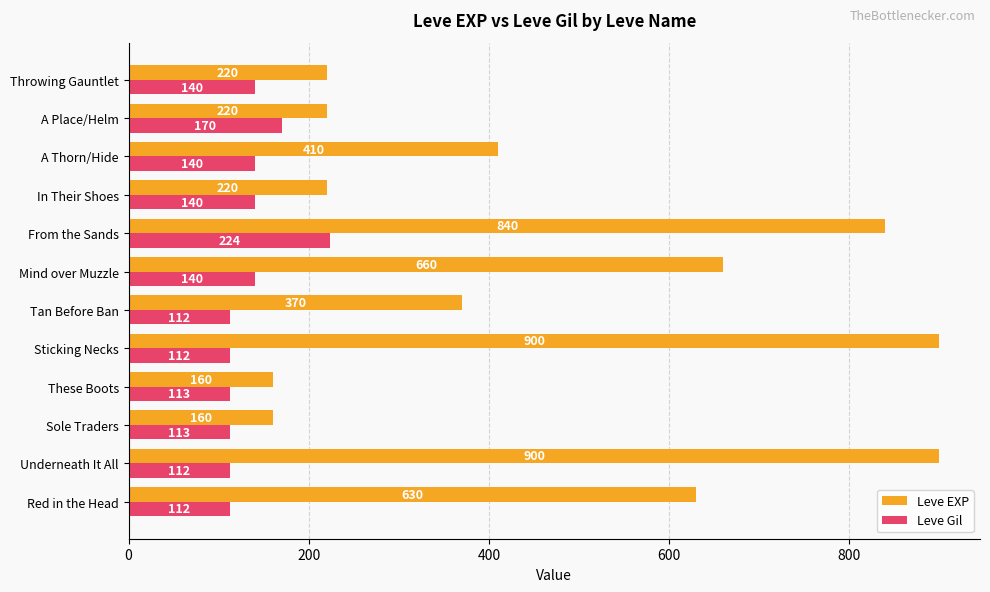

At which category is the sum across all series the highest?

From the Sands